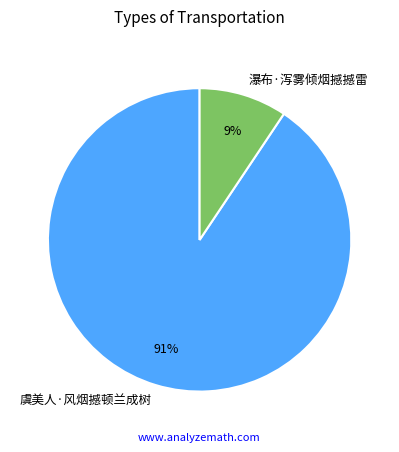

Rank the categories by value from lowest to highest.

瀑布·泻雾倾烟撼撼雷, 虞美人·风烟撼顿兰成树